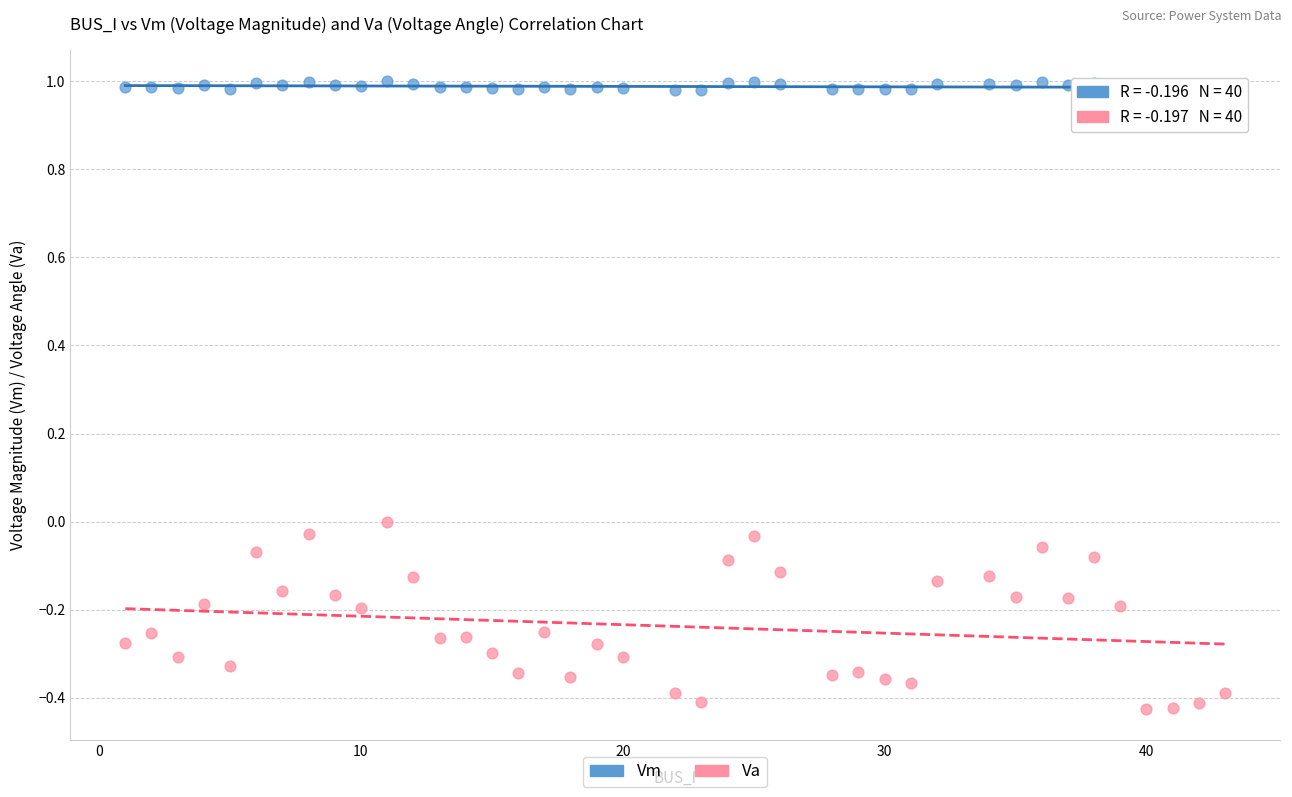

What is the X range (max minus min) for the scatter plot?

42.0